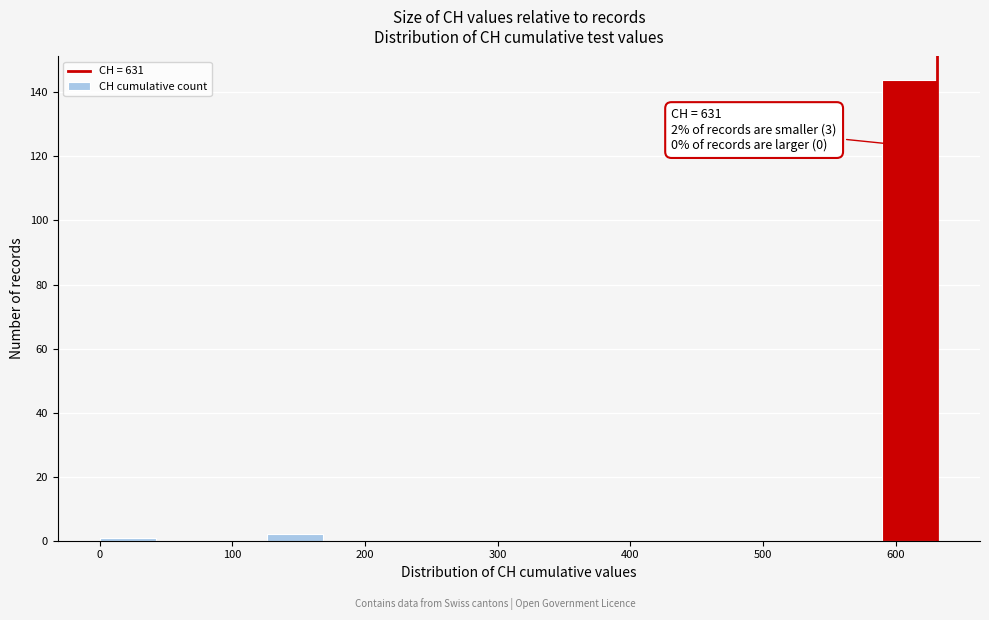

Over which range of the x-axis is the bar tallest?

590 to 630